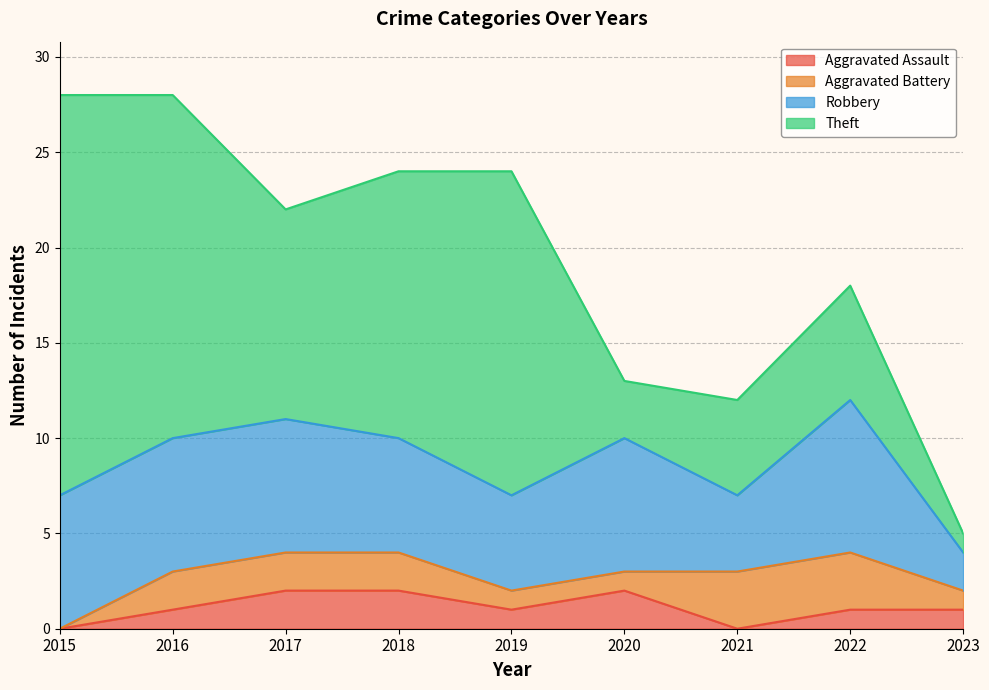

At which label does Aggravated Assault first exceed 1?

2017